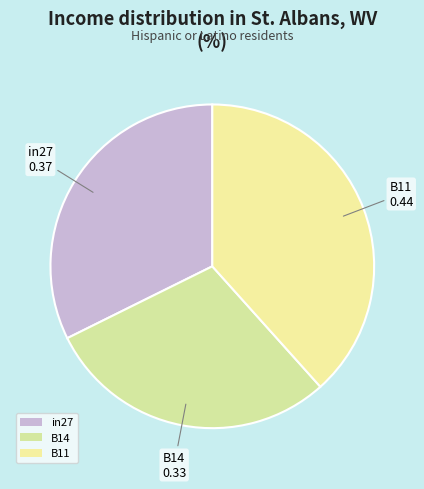

Which has a higher value, B11 or B14?

B11